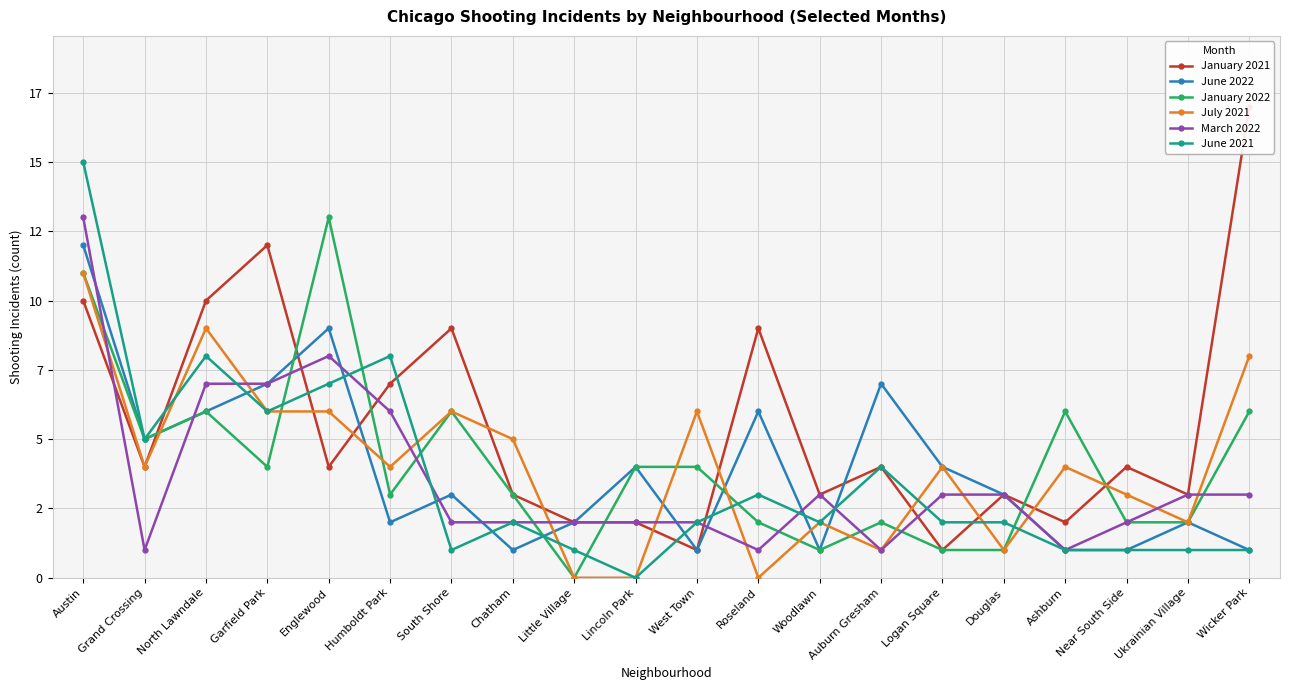

Between Auburn Gresham and West Town, which is larger?

Auburn Gresham